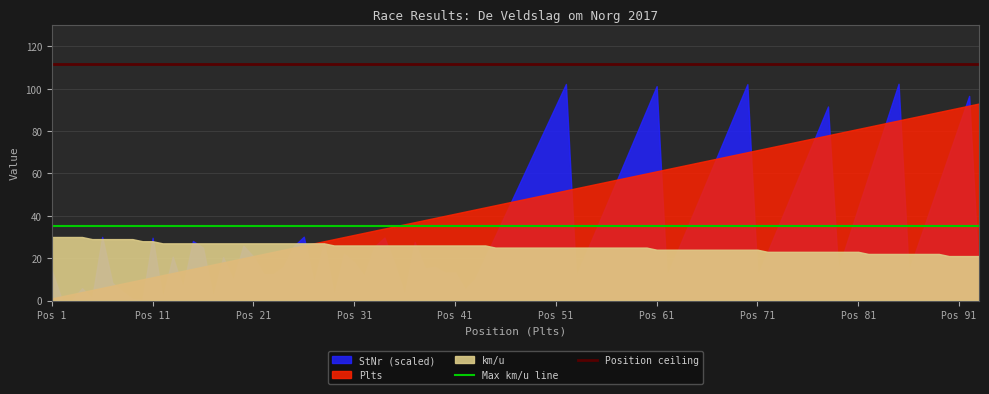

What is the sum of the Position ceiling values at Pos 1 and Pos 11?

223.2